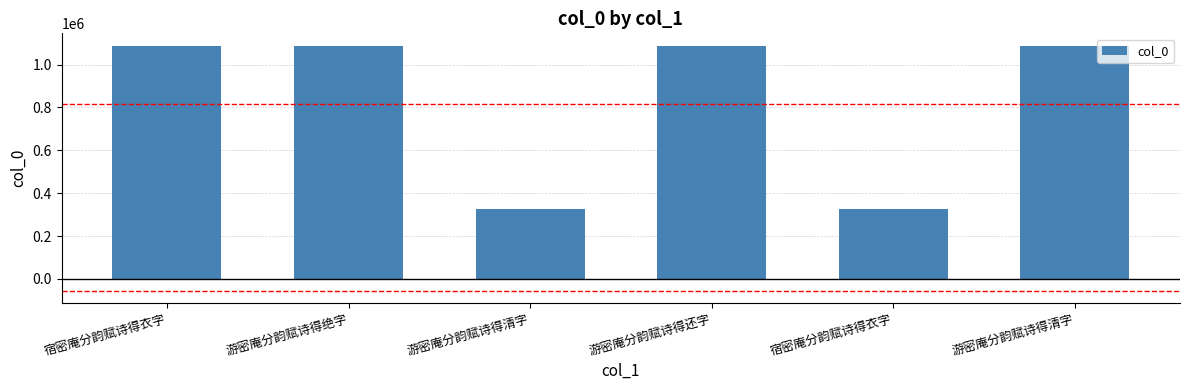

What is the change in value from 宿密庵分韵赋诗得衣字 to 游密庵分韵赋诗得清字?

+15